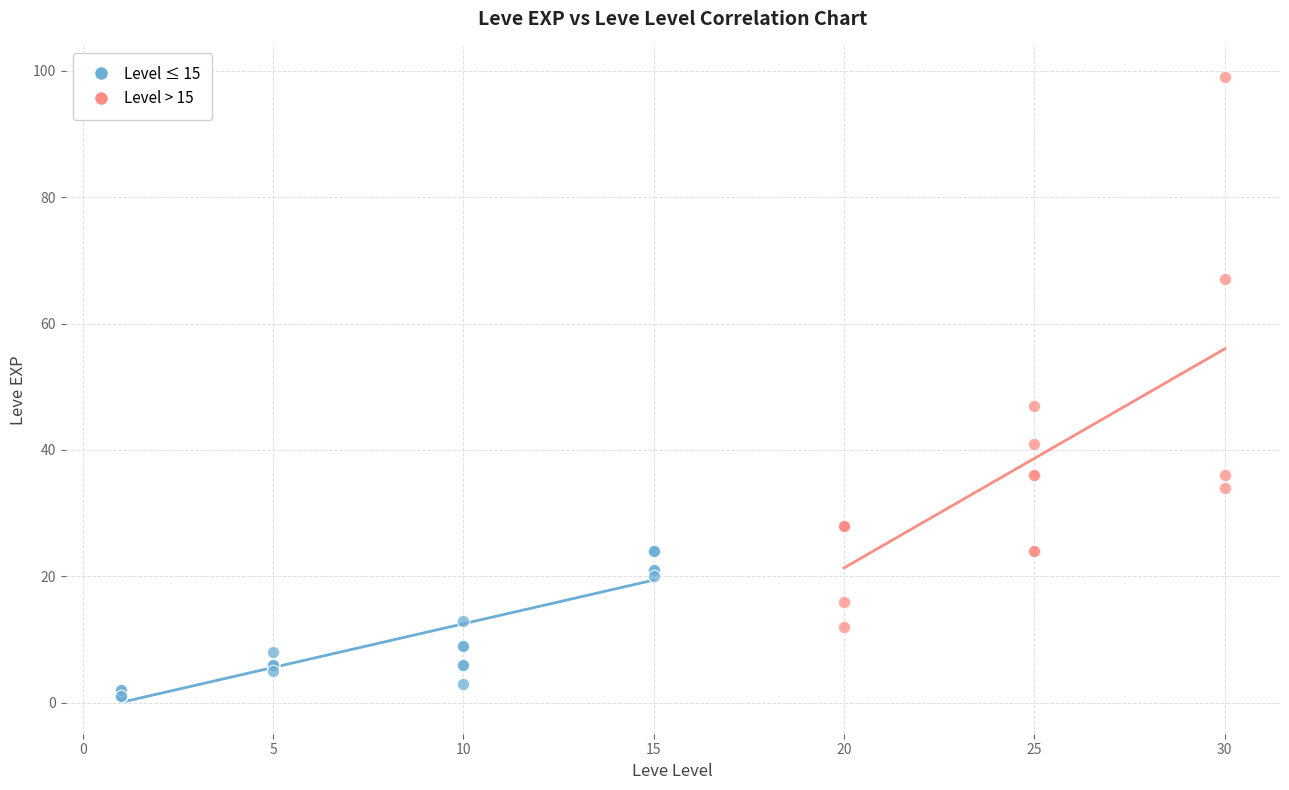

Which series reaches the maximum Y coordinate?

Level > 15